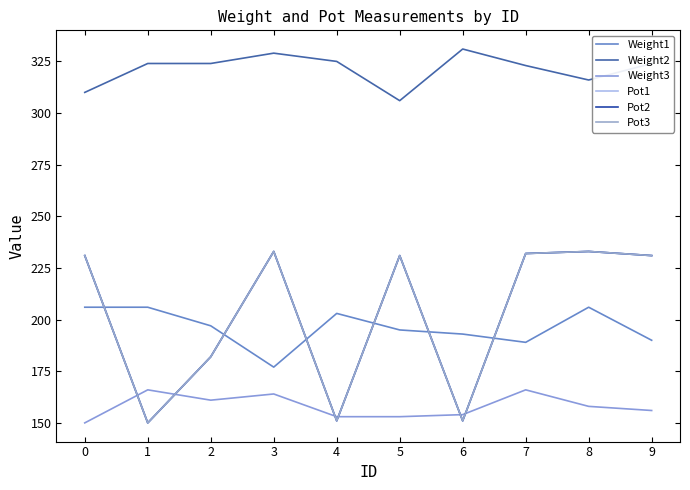

Reading left to right, what are all the values shown in this chart?

Weight1: 206	206	197	177	203	195	193	189	206	190
Weight2: 310	324	324	329	325	306	331	323	316	324
Weight3: 150	166	161	164	153	153	154	166	158	156
Pot1: 231	150	182	233	151	231	151	232	233	231
Pot2: 231	150	182	233	151	231	151	232	233	231
Pot3: 231	150	182	233	151	231	151	232	233	231